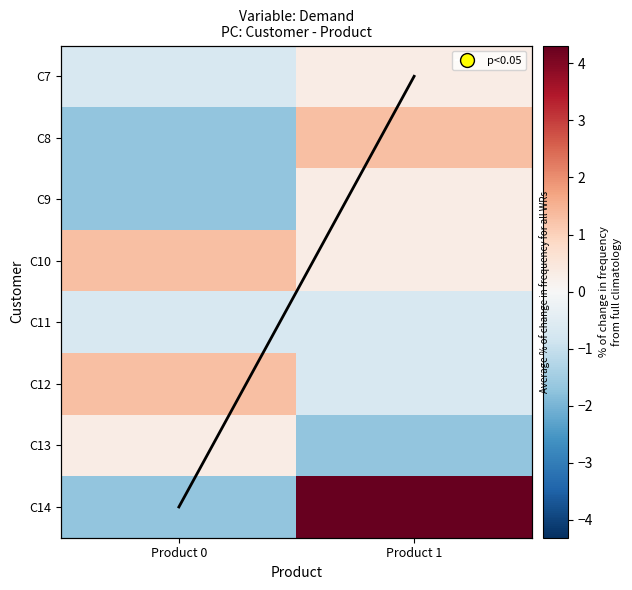

At which label does C11 reach its peak?

Product 0